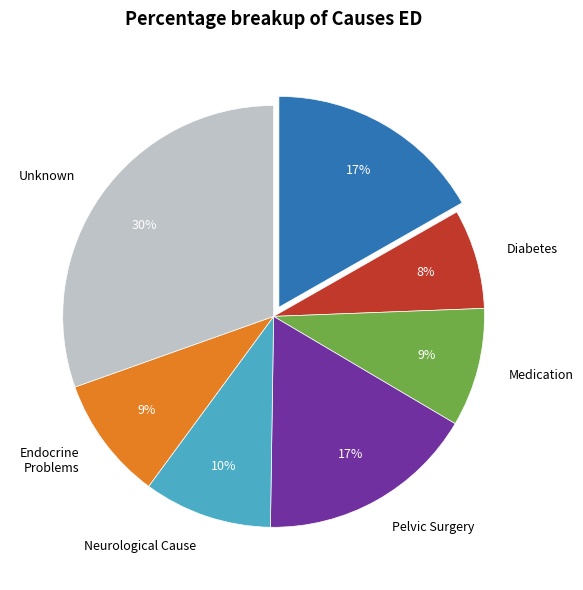

How many slices are in this pie chart?

7